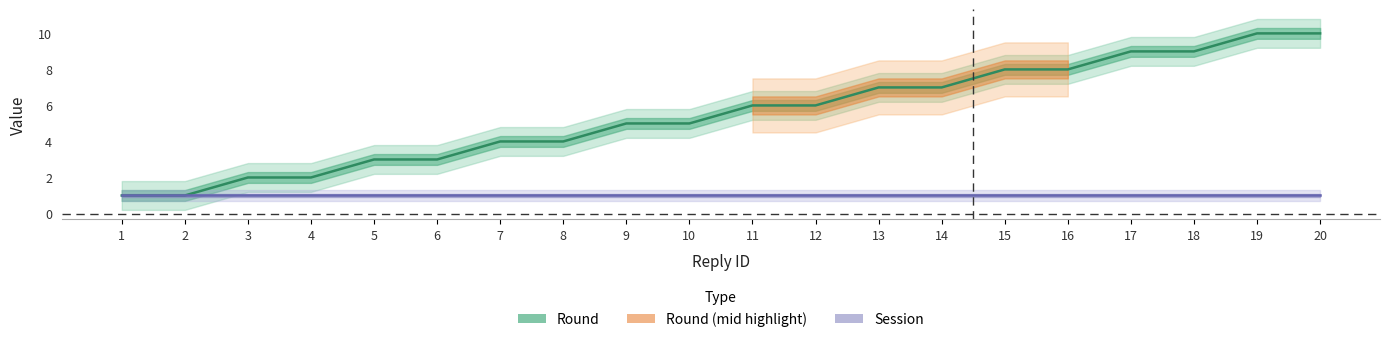

Read the Session value at 3.

1